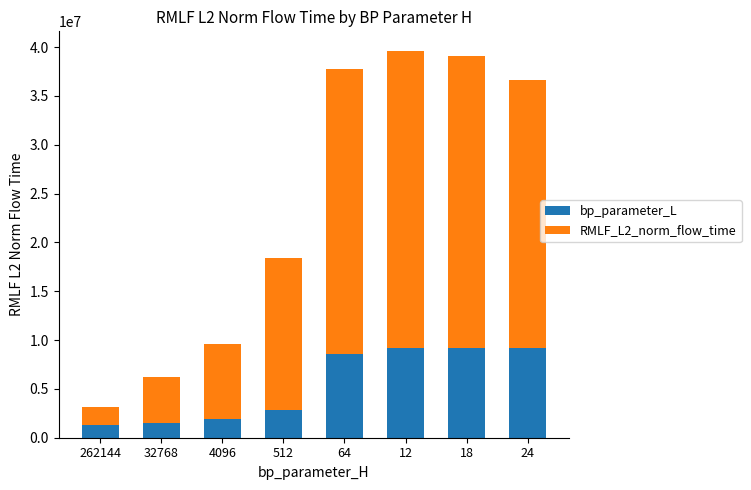

What is the difference between the second highest and minimum values in the bp_parameter_L series?

7848834.2